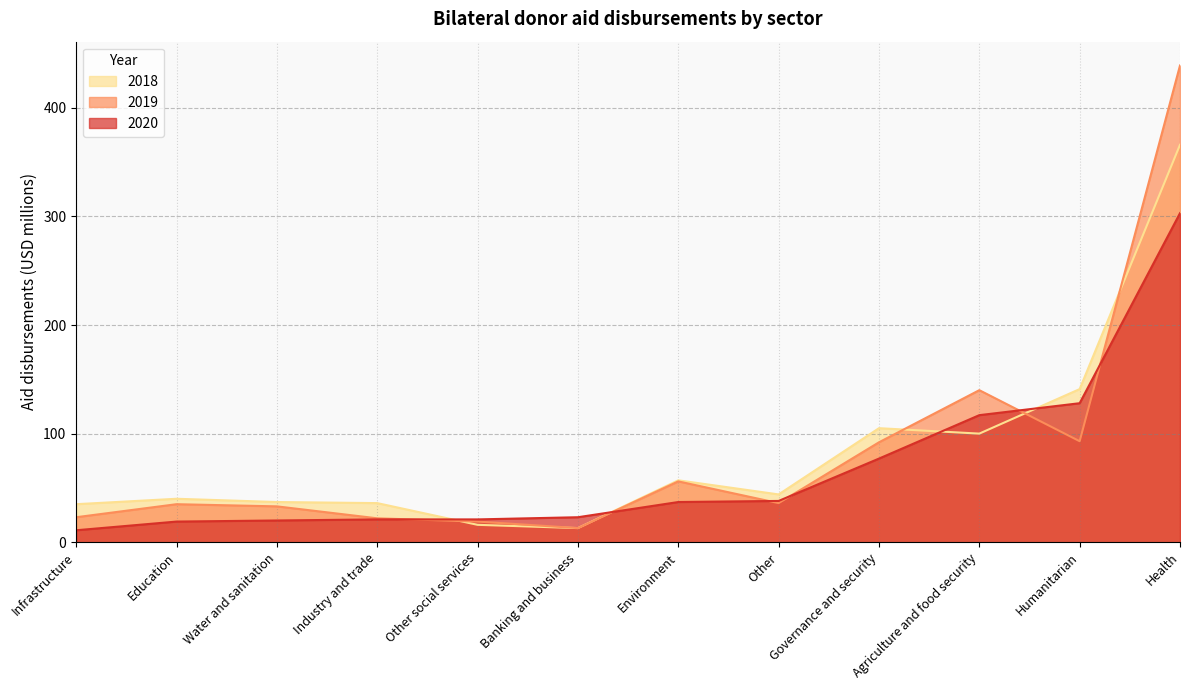

Does the chart have visible grid lines?

Yes